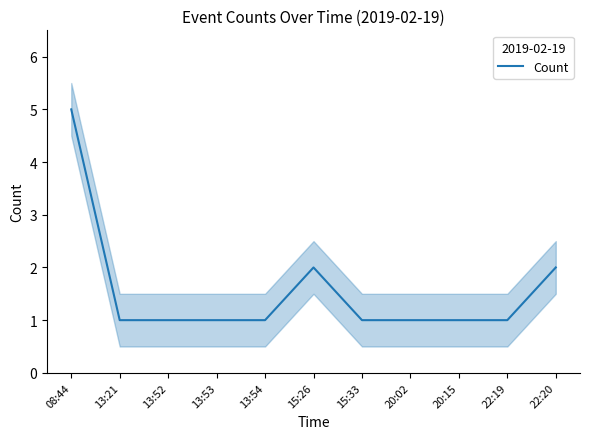

What is the change in value from 08:44 to 15:33?

-4